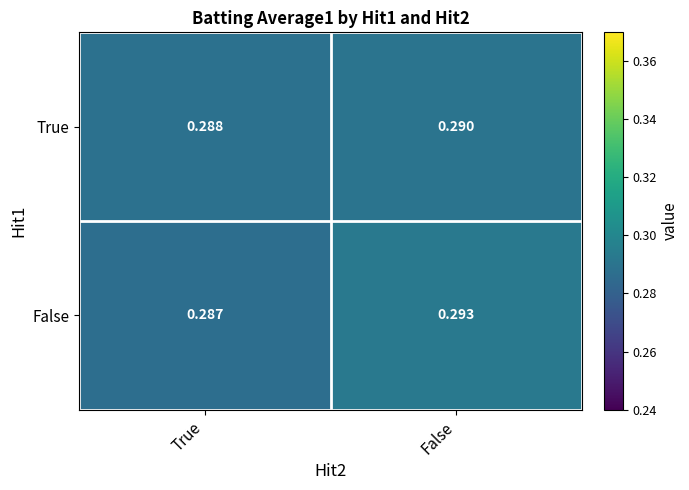

Which series has the largest range (max minus min)?

False